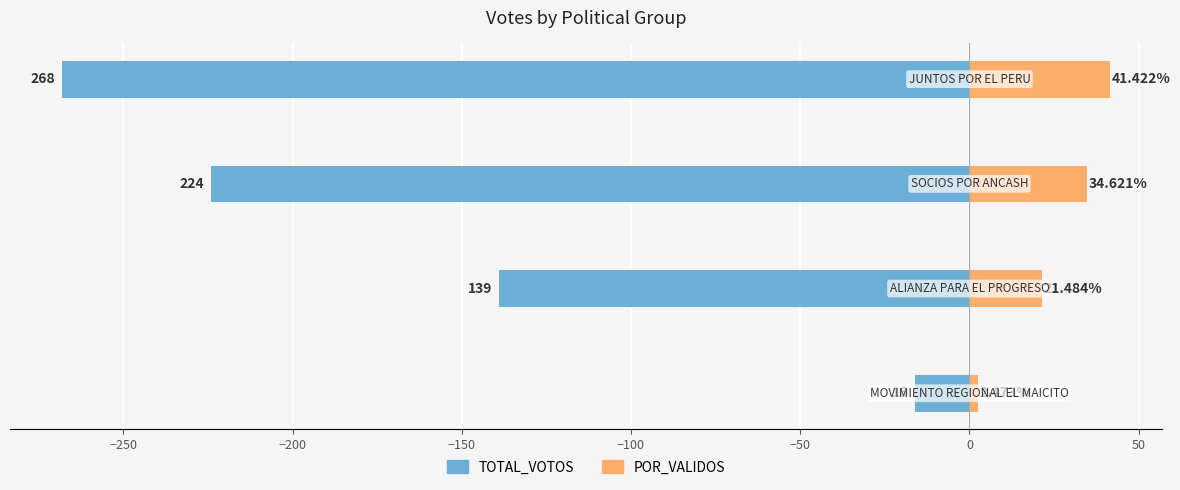

What is the value of the TOTAL_VOTOS bar at the 2nd from the left?

-139.0